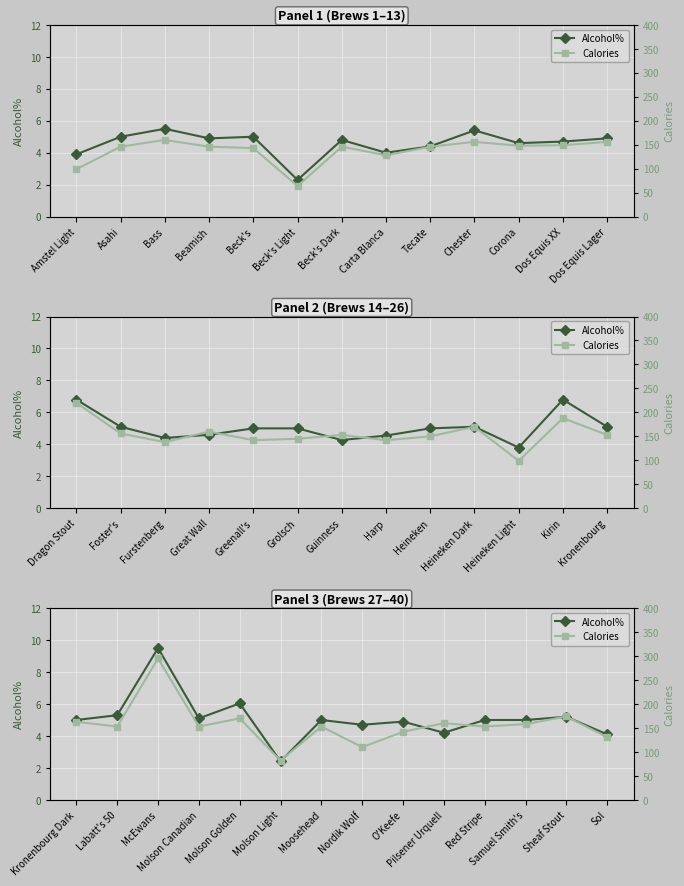

The Calories series shows 266.8 at Samuel Smith's. True or false?

False